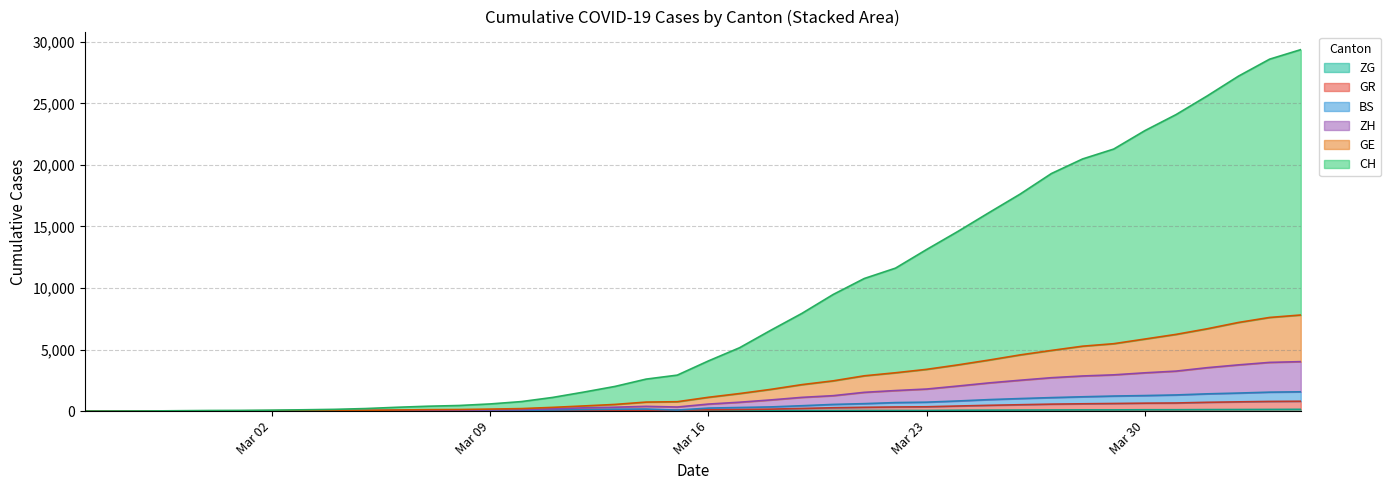

How many lines are shown in the chart?

6